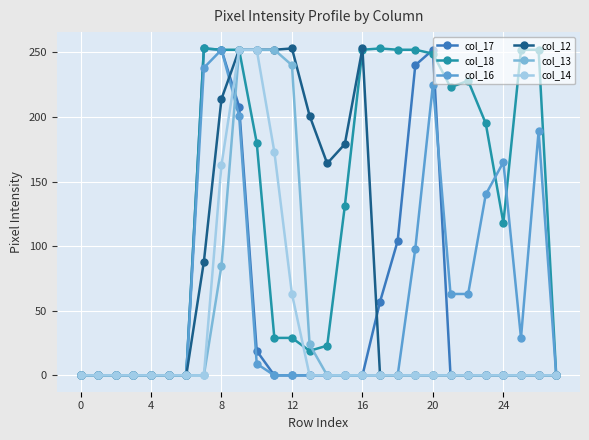

Which series has the largest total across all categories?

col_18